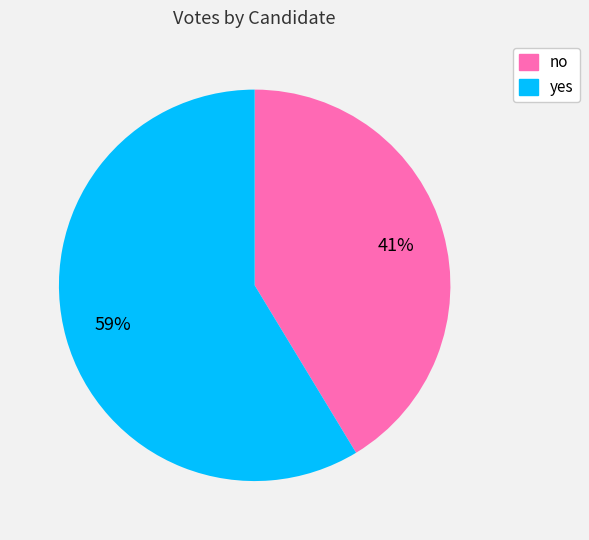

Rank the categories by value from lowest to highest.

no, yes